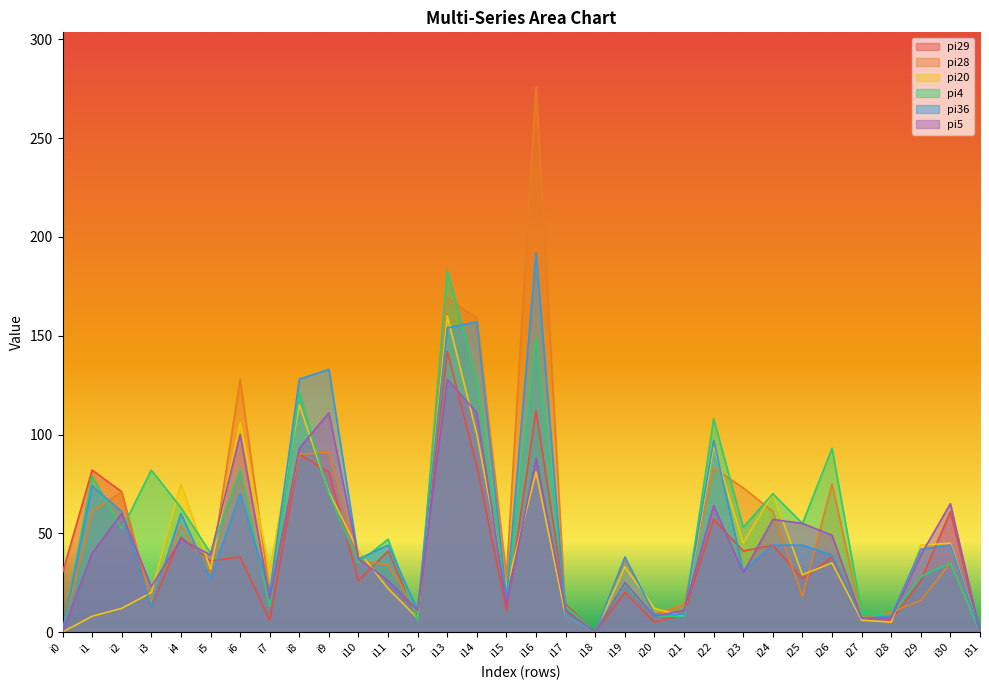

Reading left to right, what are all the values shown in this chart?

pi29: 30	82	71	13	48	36	38	6	90	81	26	41	7	142	84	11	112	14	0	20	5	9	57	41	44	27	38	7	6	26	61	0
pi28: 0	61	71	15	54	30	128	20	90	91	36	34	10	169	159	28	276	8	0	37	9	14	83	73	61	18	75	7	10	16	35	0
pi20: 0	8	12	20	75	32	106	31	115	71	41	22	7	160	100	22	81	8	0	33	12	8	94	45	70	29	35	6	5	44	45	0
pi4: 0	79	52	82	63	40	82	13	121	70	35	47	6	183	127	18	149	13	0	24	8	8	108	53	70	55	93	10	8	28	35	0
pi36: 0	74	61	13	60	27	70	20	128	133	37	44	11	154	157	17	192	8	0	38	9	9	97	31	44	44	39	7	8	42	44	0
pi5: 0	40	60	23	47	39	100	17	93	111	37	26	11	128	111	14	88	11	0	25	8	11	64	30	57	55	49	7	7	39	65	0